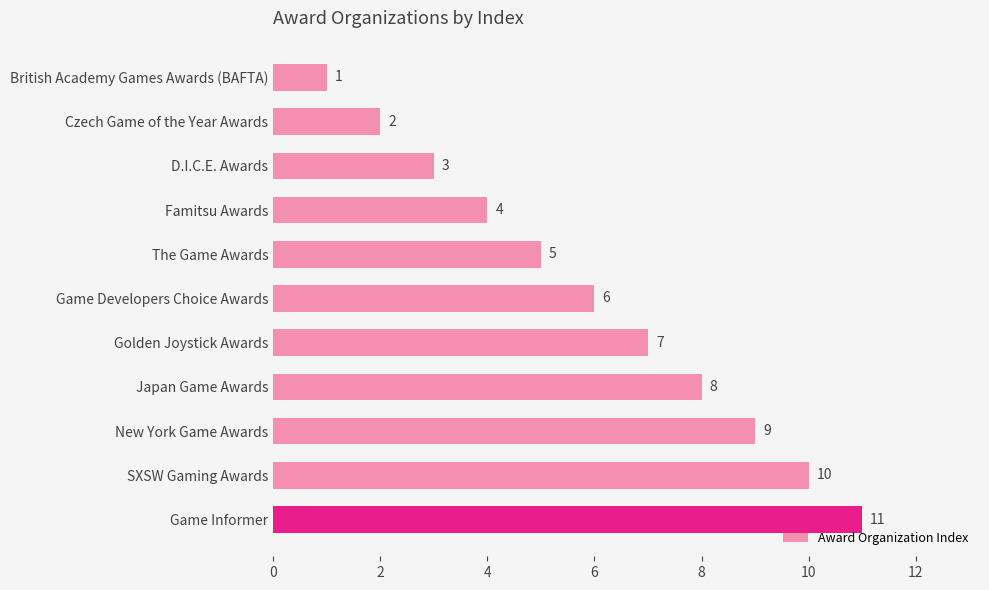

What is the ratio of the value at Japan Game Awards to the value at Game Developers Choice Awards?

1.3